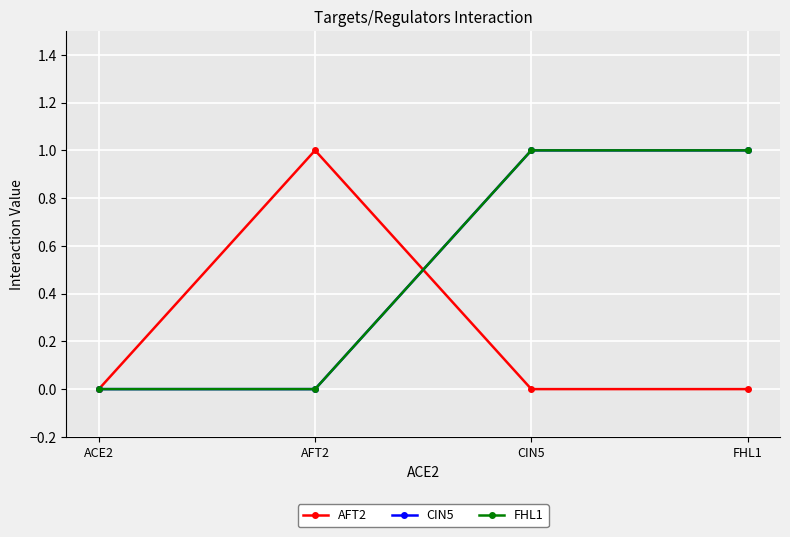

What is the label of the 2nd point from the right?

CIN5